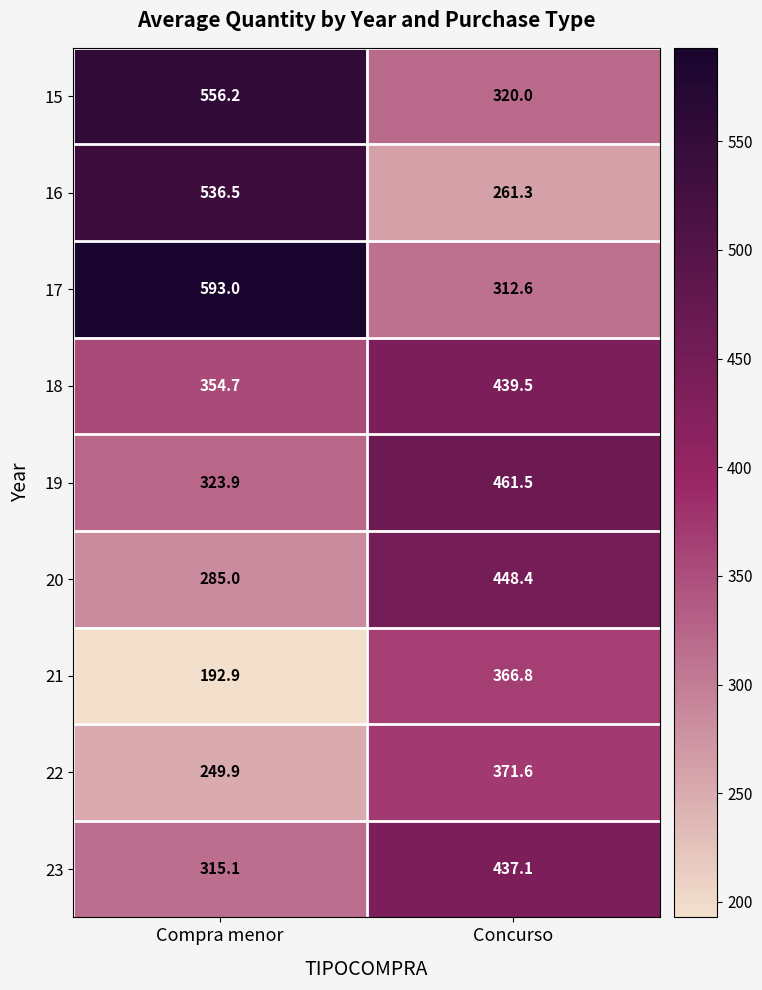

Rank the series by their maximum value, from lowest to highest.

21, 22, 23, 18, 20, 19, 16, 15, 17